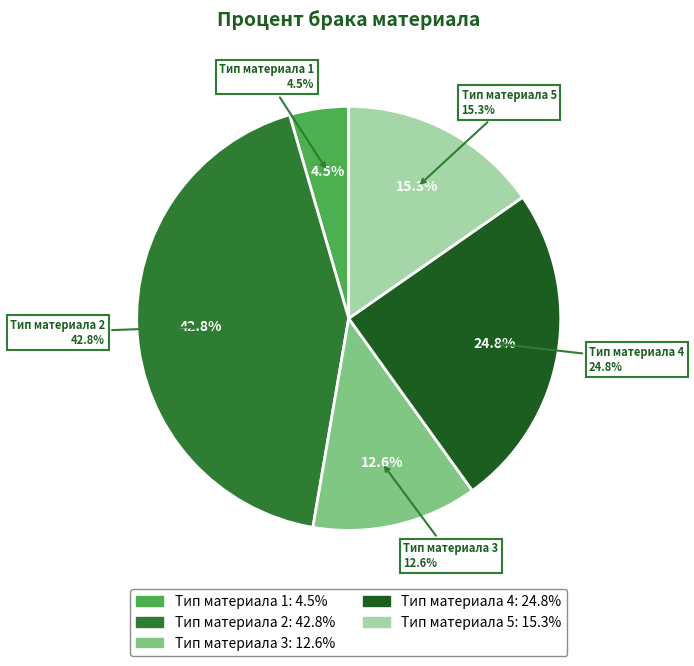

How many slices are in this pie chart?

5